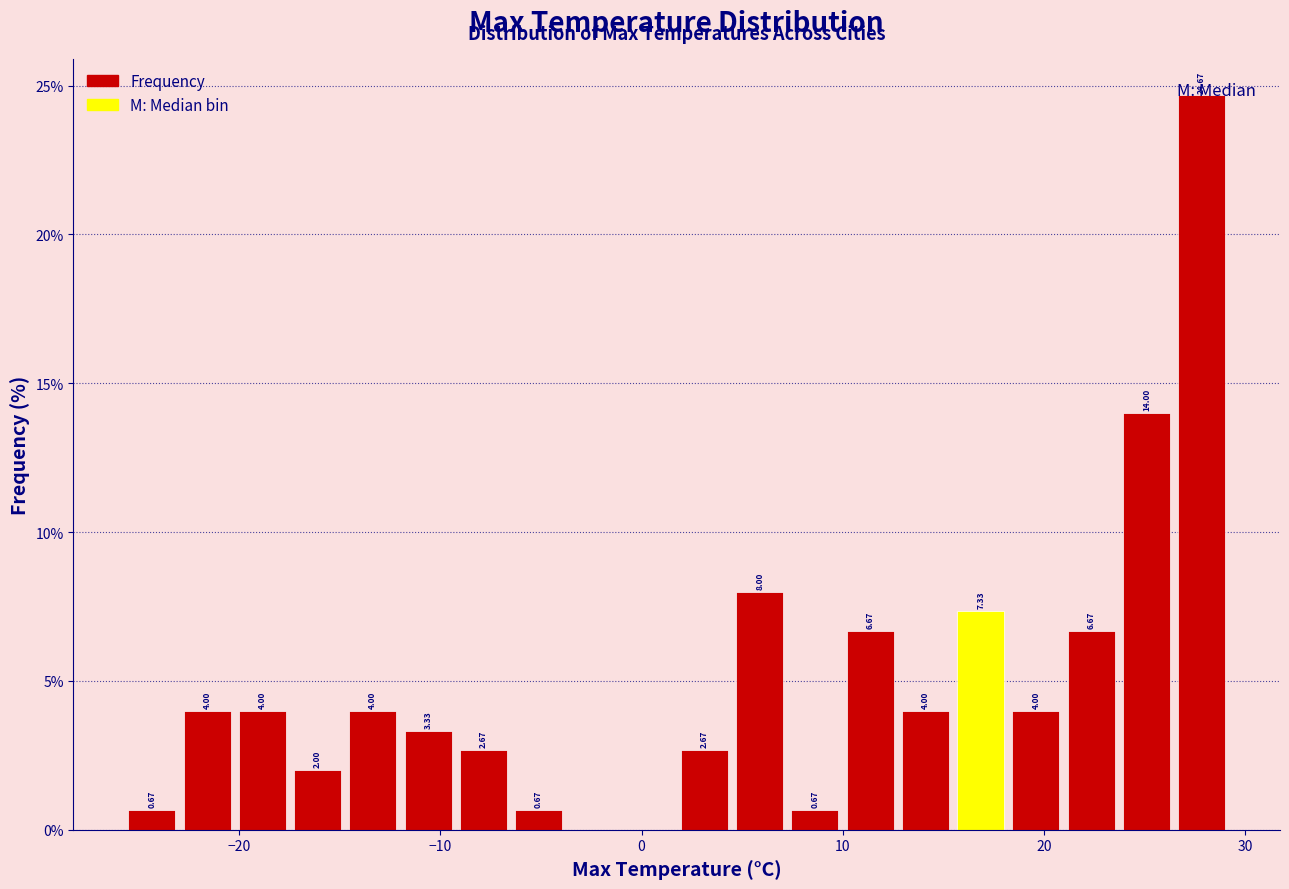

Read against the x-axis, roughly where is the centre of the tallest bar?

28